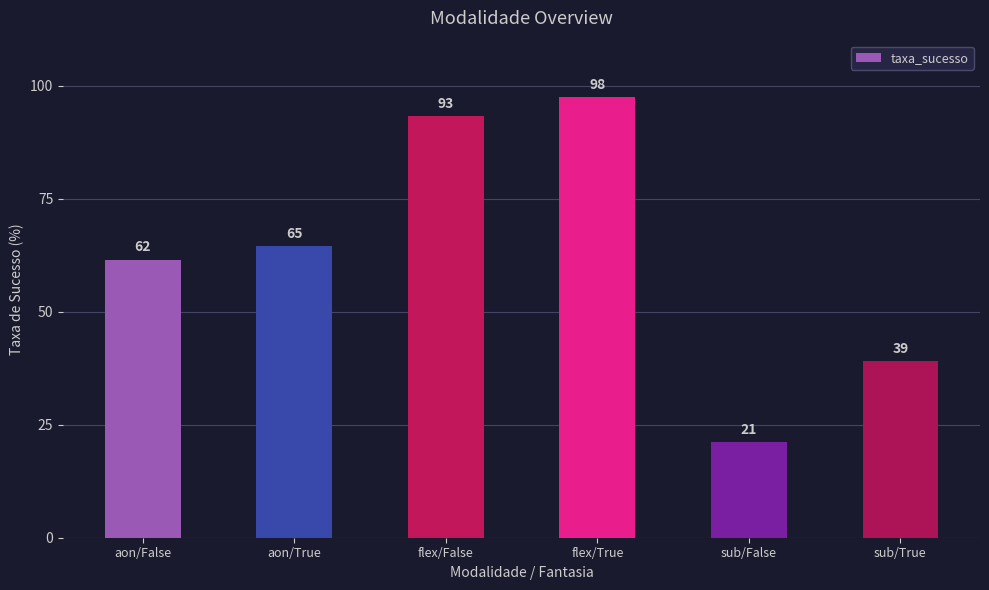

Rank the categories by value from highest to lowest.

flex/True, flex/False, aon/True, aon/False, sub/True, sub/False